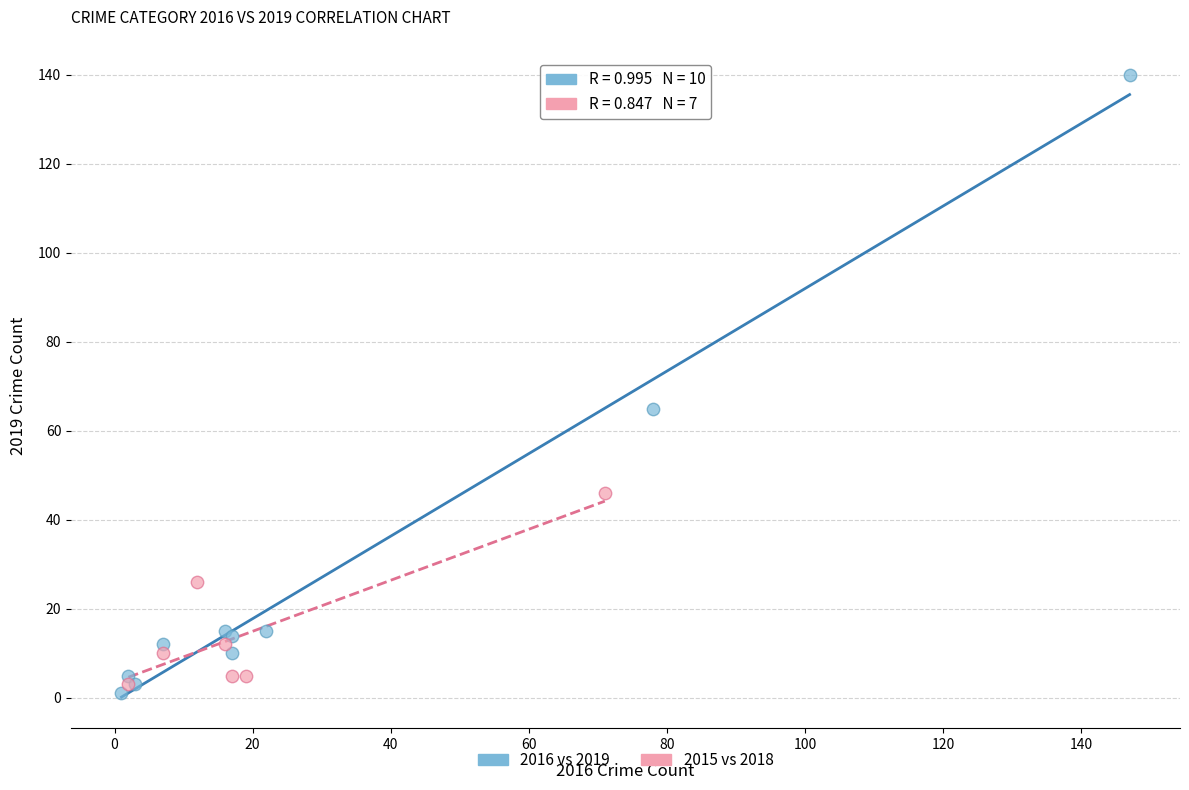

Which series has the widest spread of Y values?

2016 vs 2019